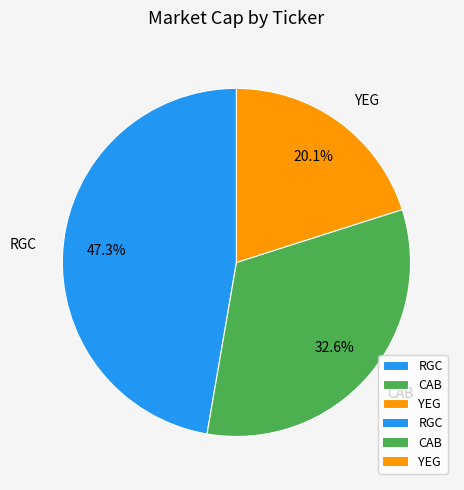

Rank the categories by value from lowest to highest.

YEG, CAB, RGC